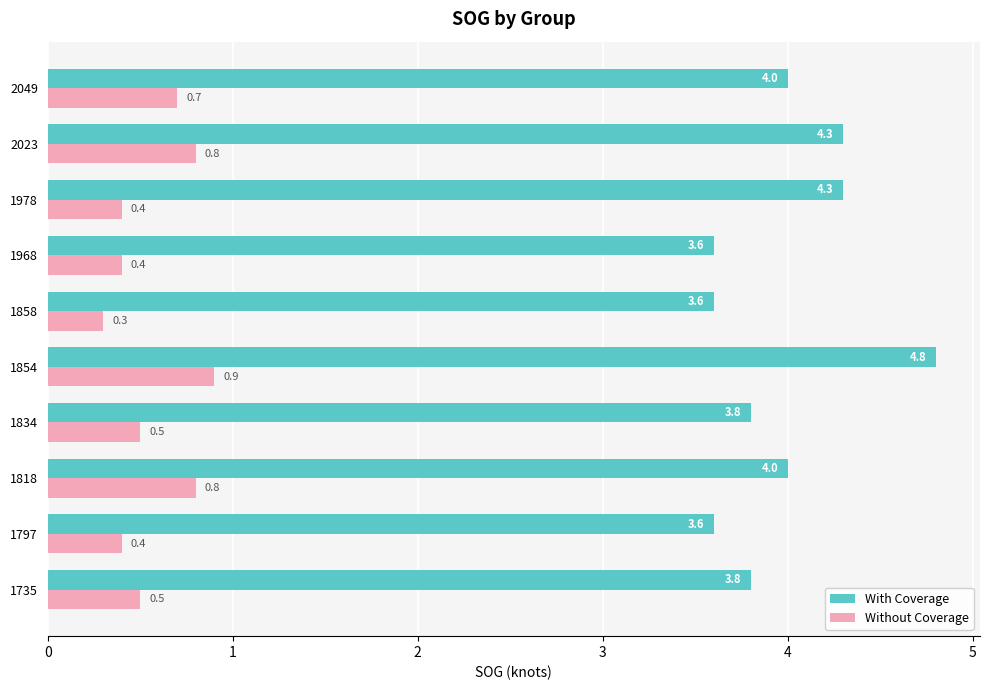

What is the difference between the maximum and minimum values in the Without Coverage series?

0.6